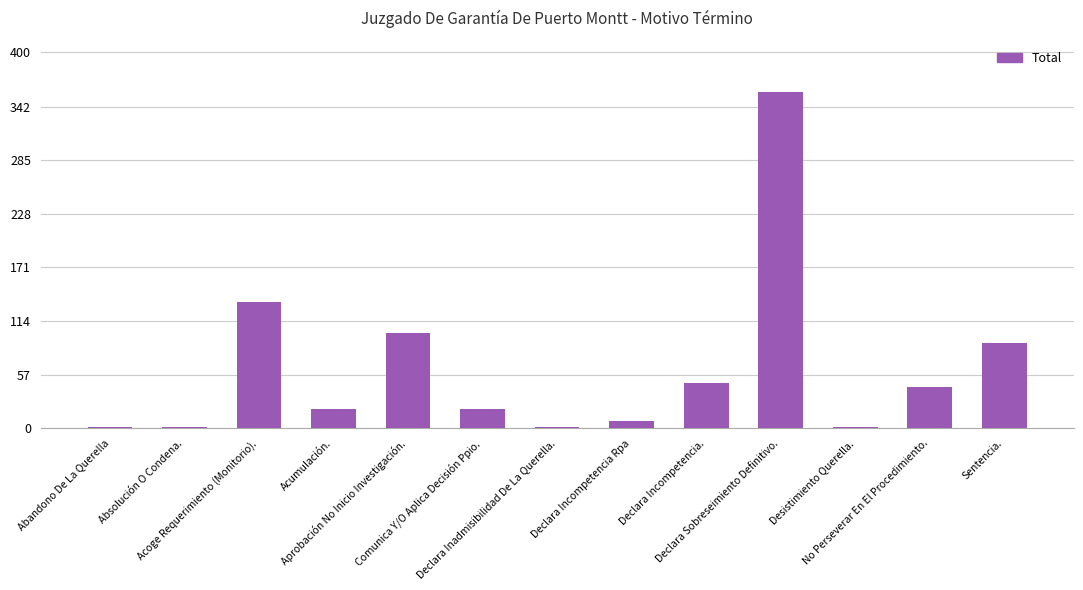

What is the greatest value displayed?

358